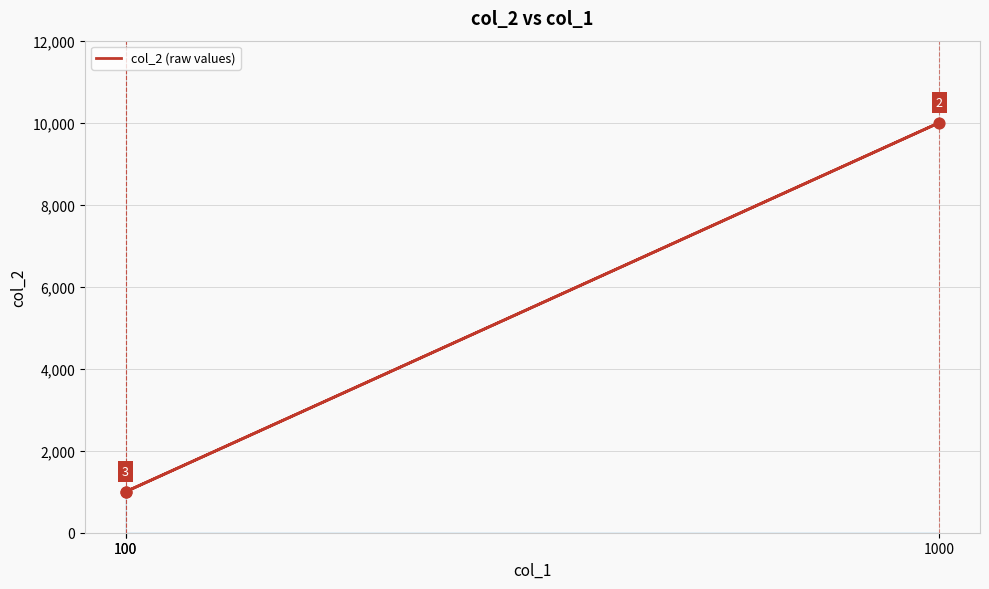

Which has a higher value, 100 or 100?

100